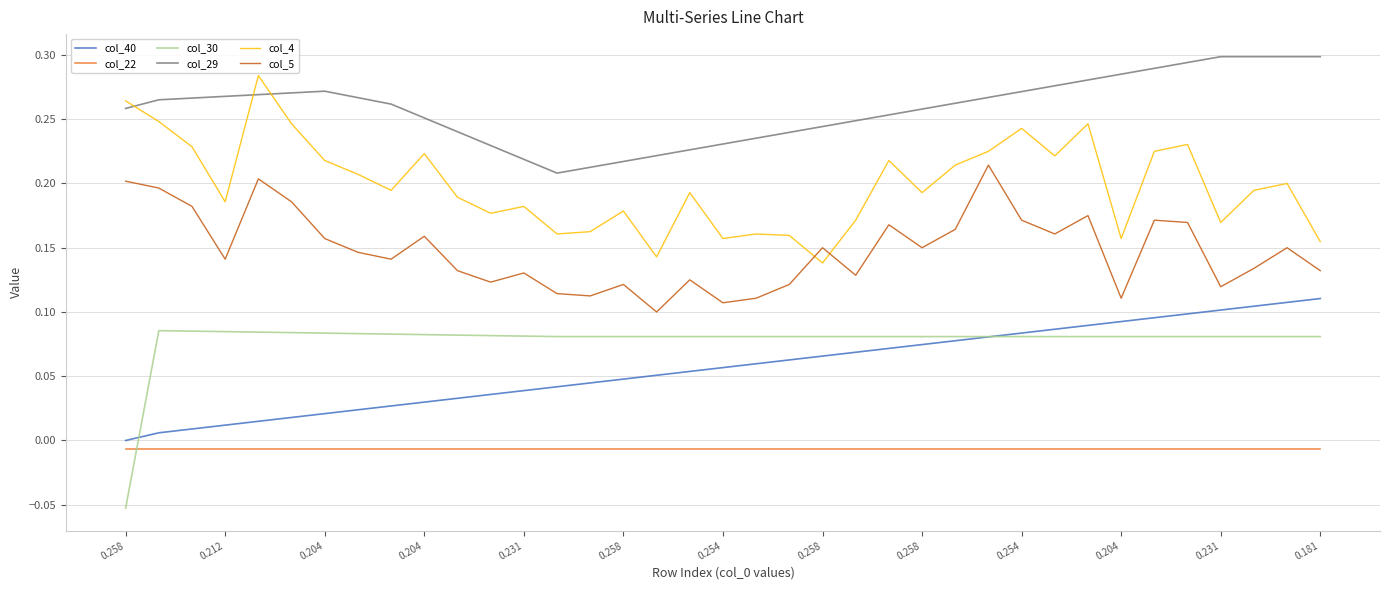

How many lines are shown in the chart?

6